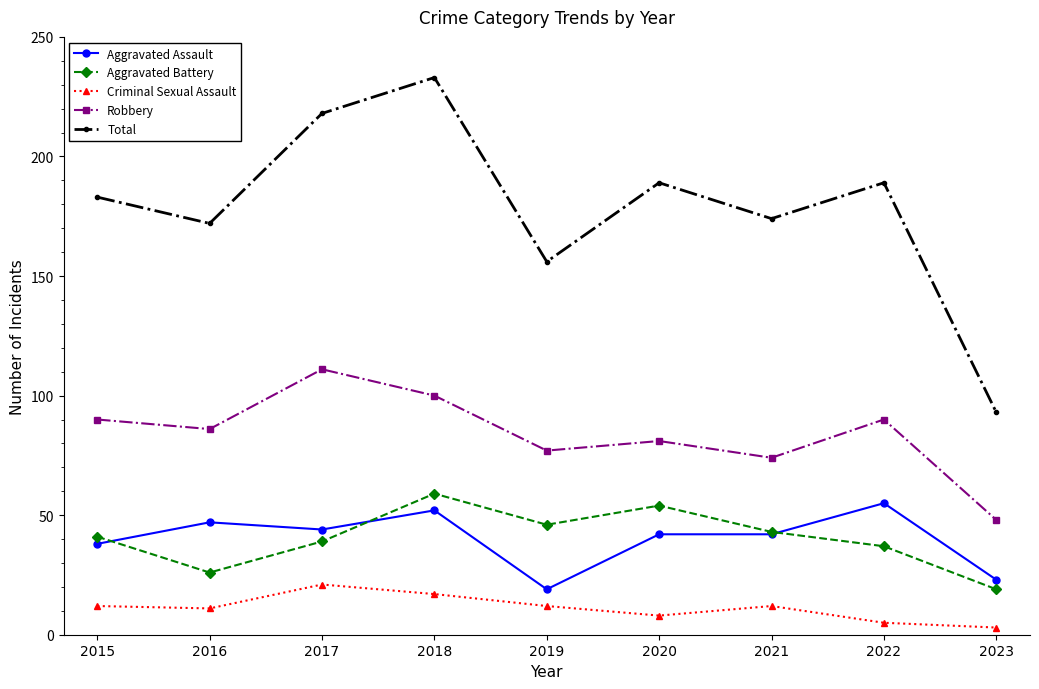

What is the sum of all Total values?

1607